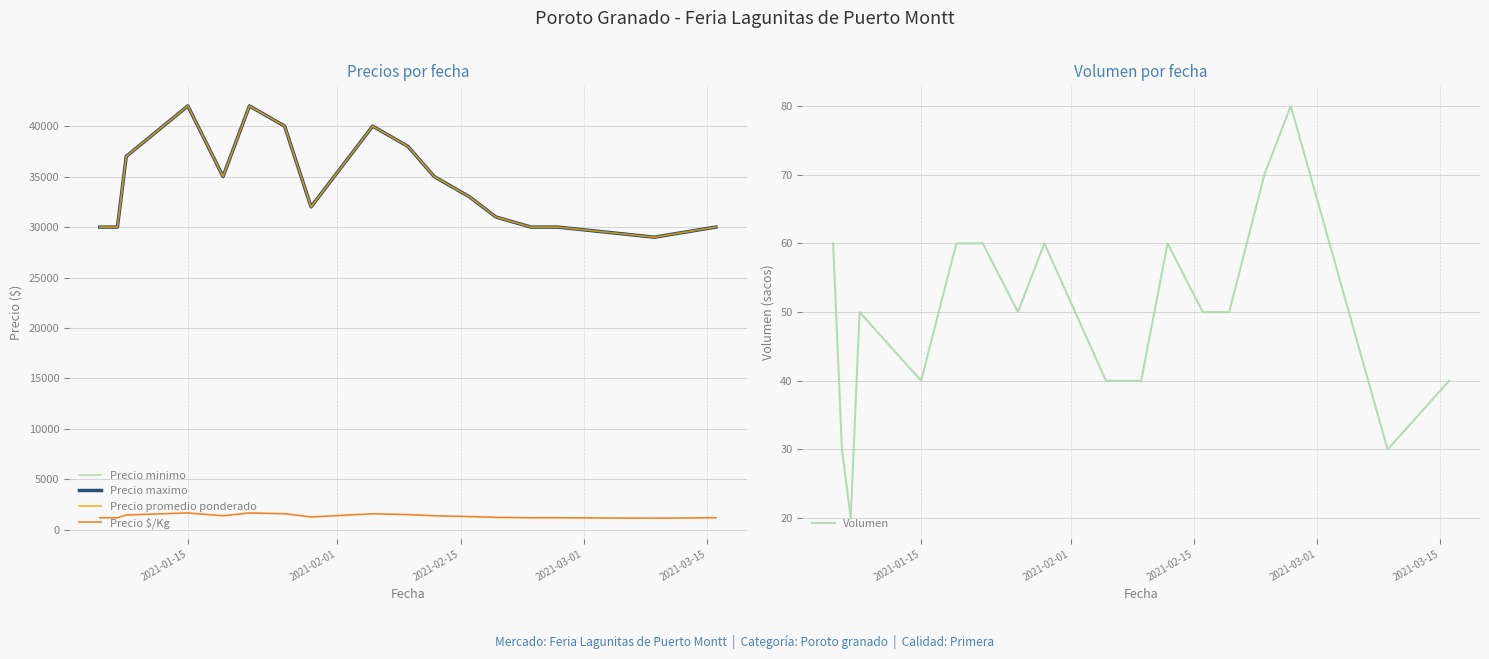

List the series in order of their peak value, highest first.

Precio minimo, Precio maximo, Precio promedio ponderado, Precio $/Kg, Volumen